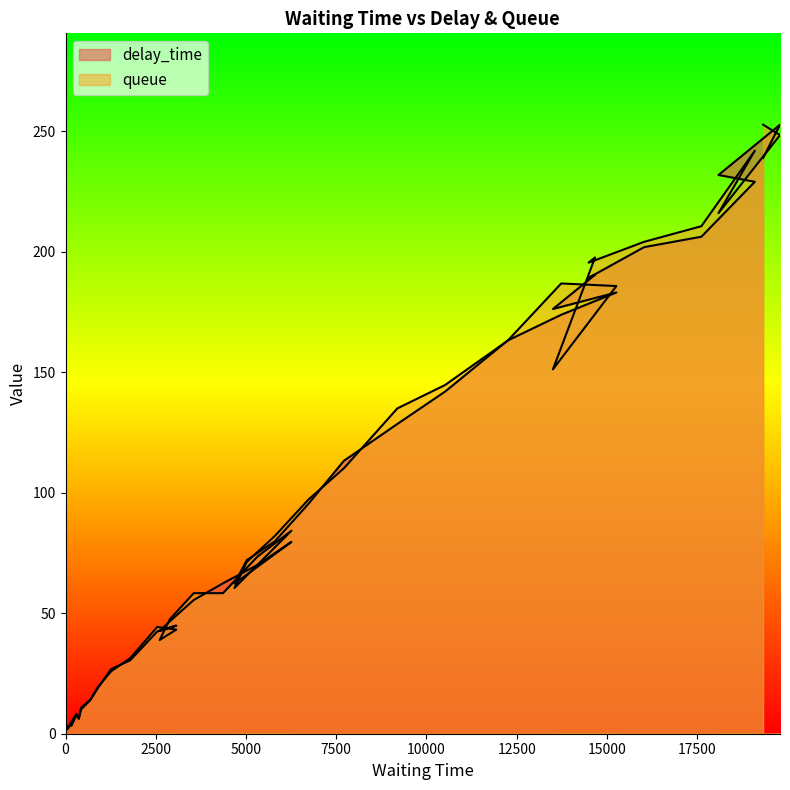

How many data points in queue are less than 71?

20